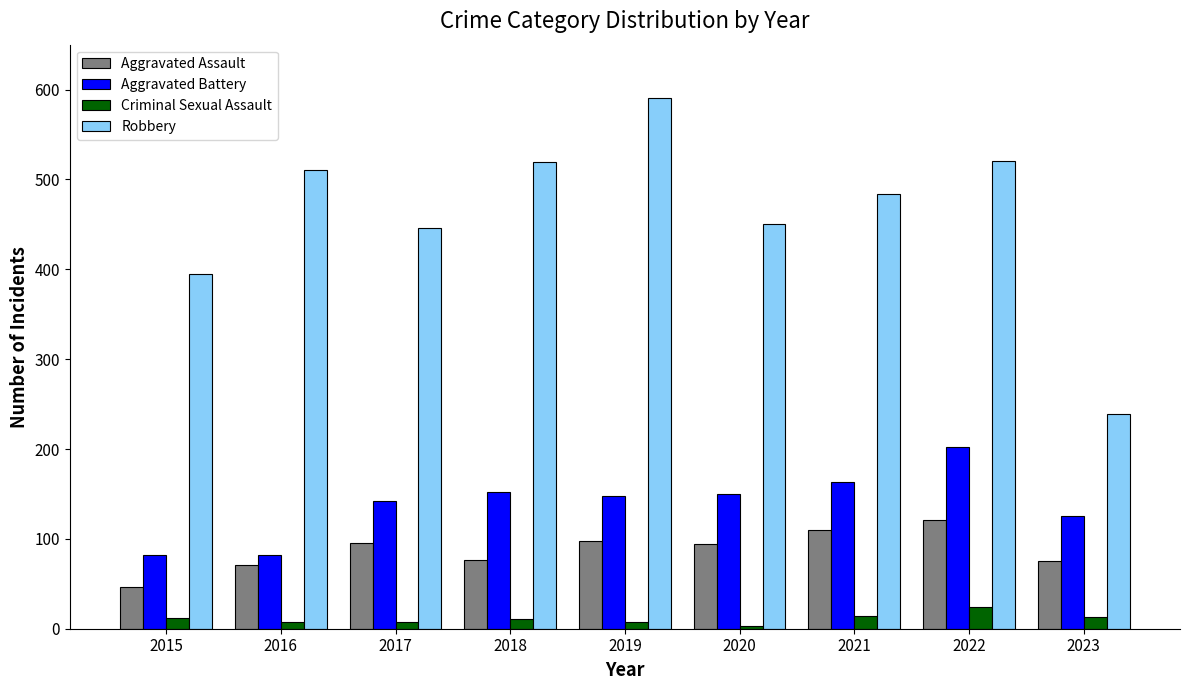

What is the minimum value for Robbery?

239